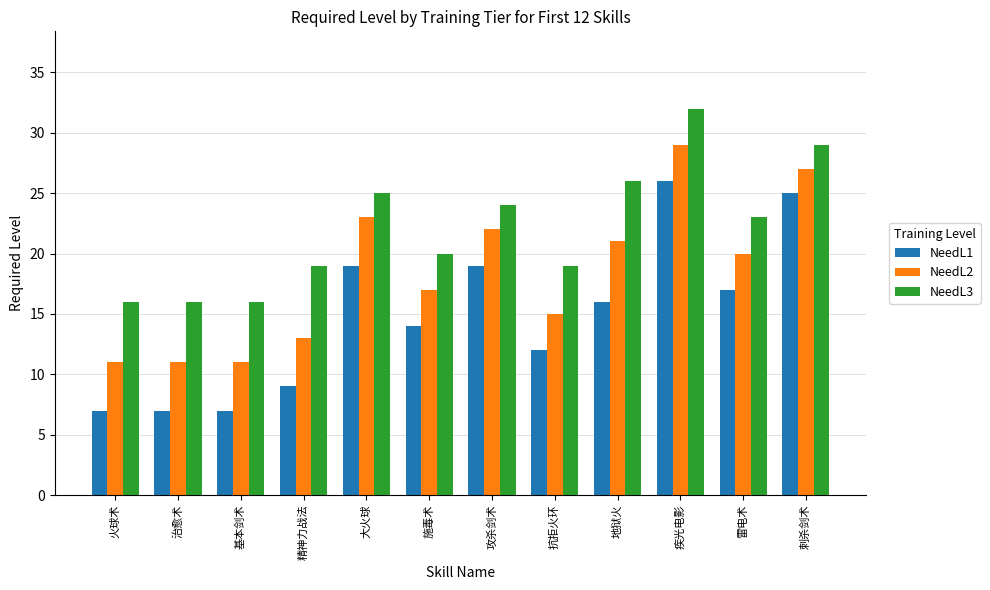

What is the difference between the maximum and minimum values in the NeedL1 series?

19